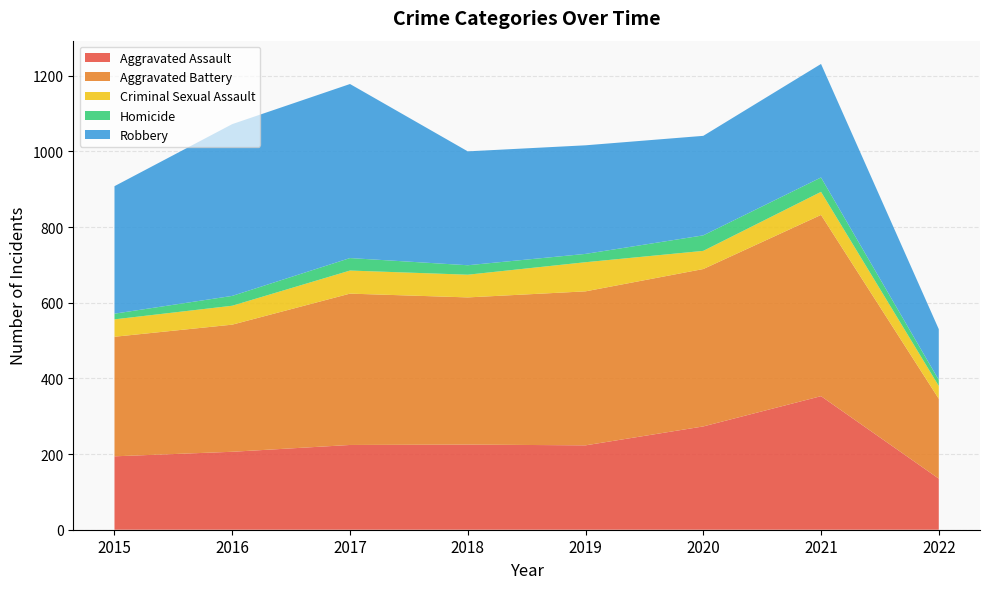

Reading left to right, extract all data points from this chart.

Aggravated Assault: 194	206	224	225	223	273	353	135
Aggravated Battery: 316	336	400	389	407	416	479	211
Criminal Sexual Assault: 46	50	61	60	77	48	61	34
Homicide: 15	26	33	25	22	41	38	16
Robbery: 337	454	460	301	287	263	300	134